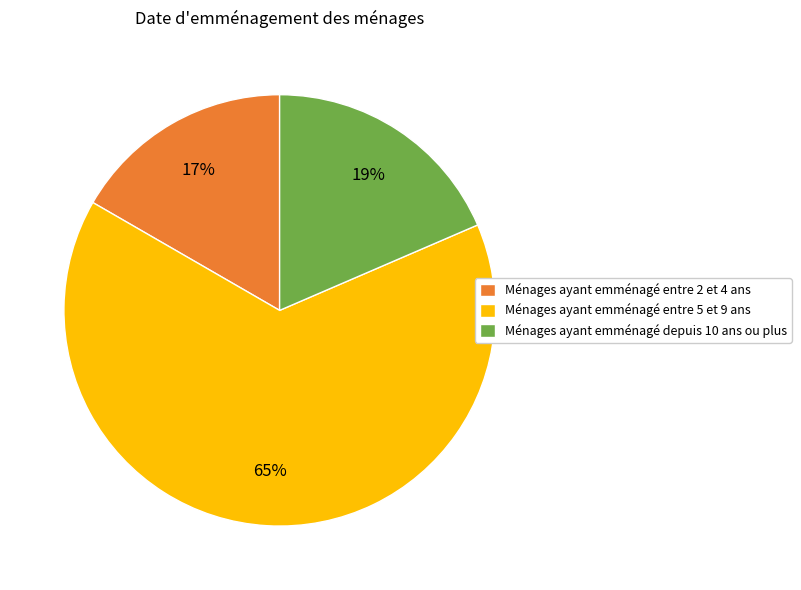

Is Ménages ayant emménagé entre 2 et 4 ans the majority of the pie?

No